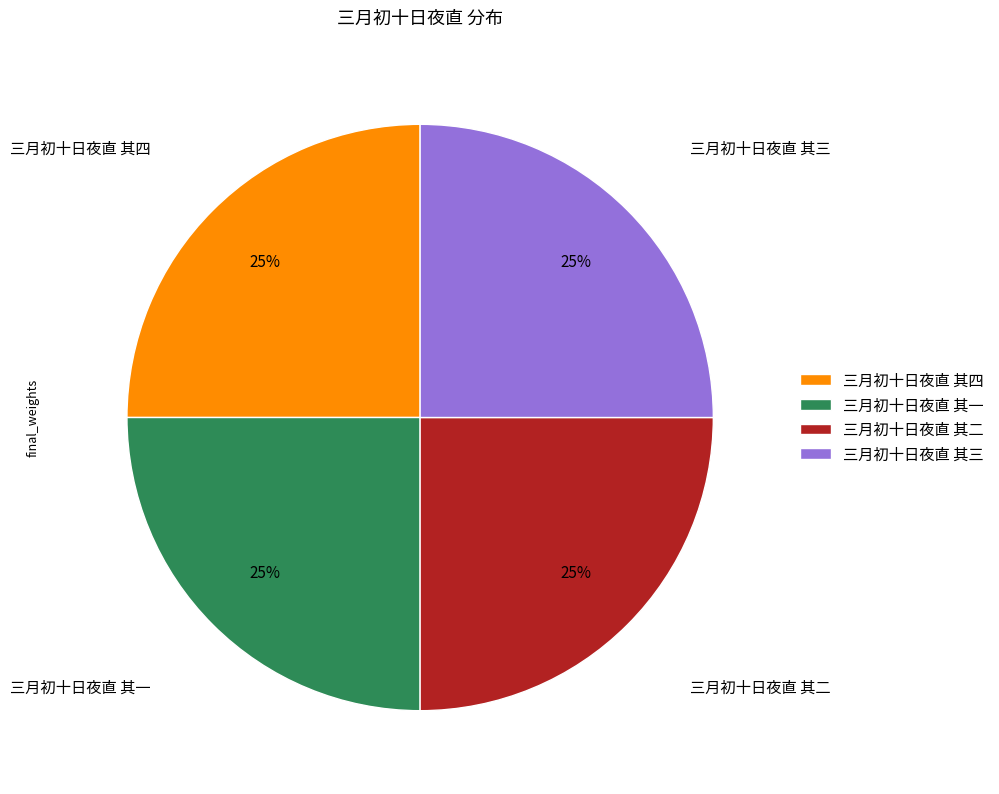

To the nearest percent, what is the average slice percentage?

25%